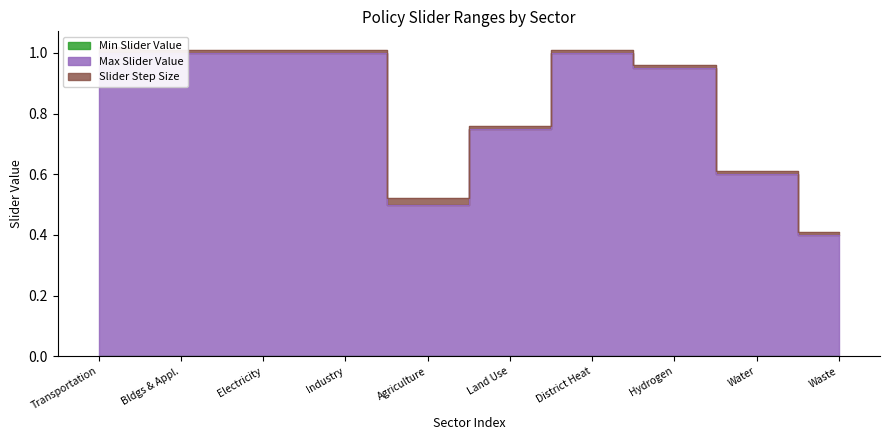

True or false: Max Slider Value and Min Slider Value cross at least once.

False